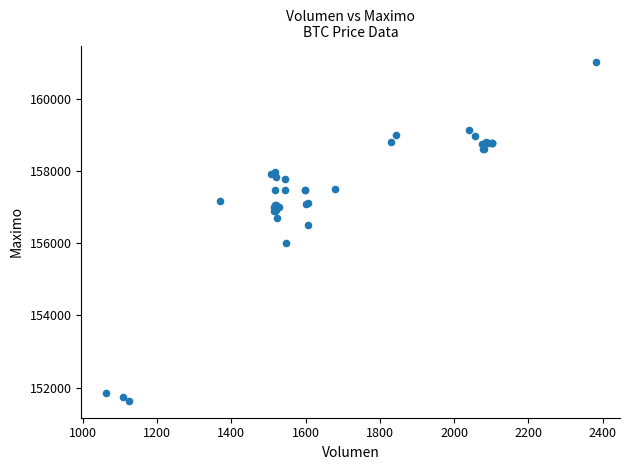

What Y value in the scatter plot is closest to 156316?

156500